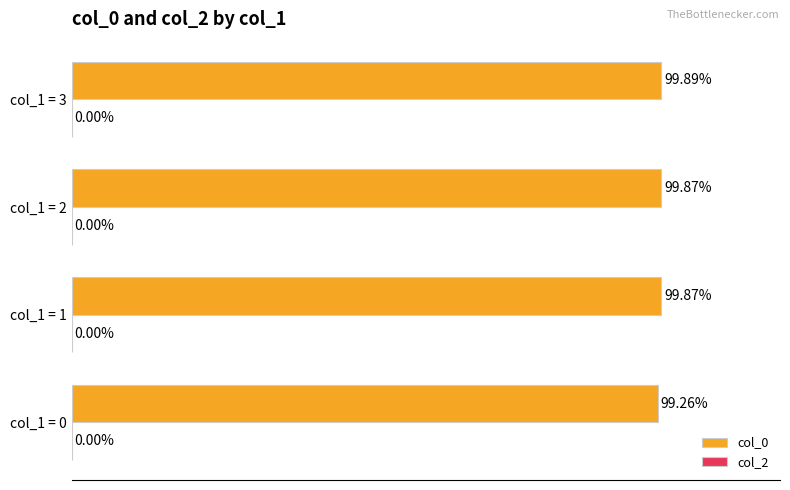

Which has a higher value, col_1 = 3 or col_1 = 1?

col_1 = 3